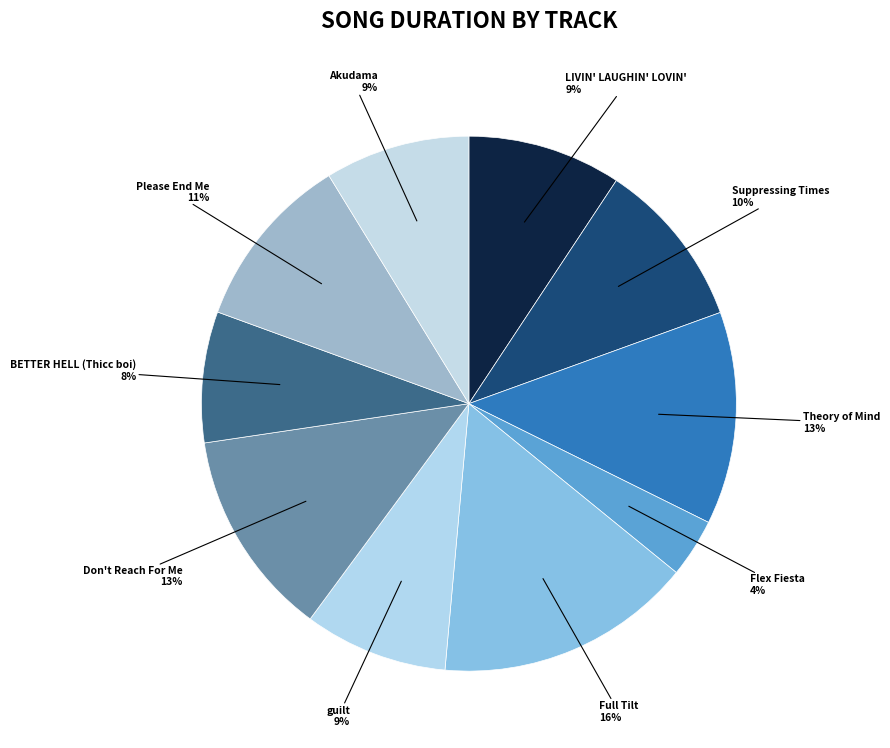

Is there any slice that represents more than half of the pie?

No